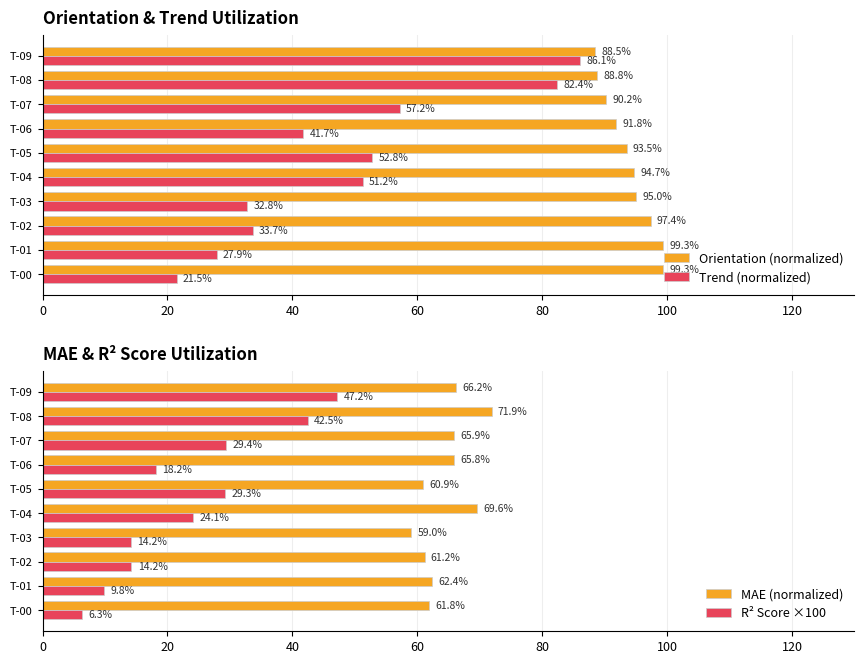

Is the value of Orientation (normalized) at T-03 greater than the value of Trend (normalized) at T-03?

Yes